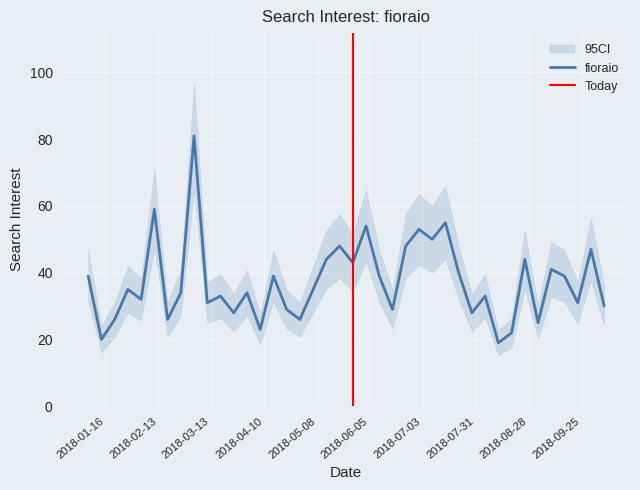

True or false: the data has more than 2 interior local peaks.

True